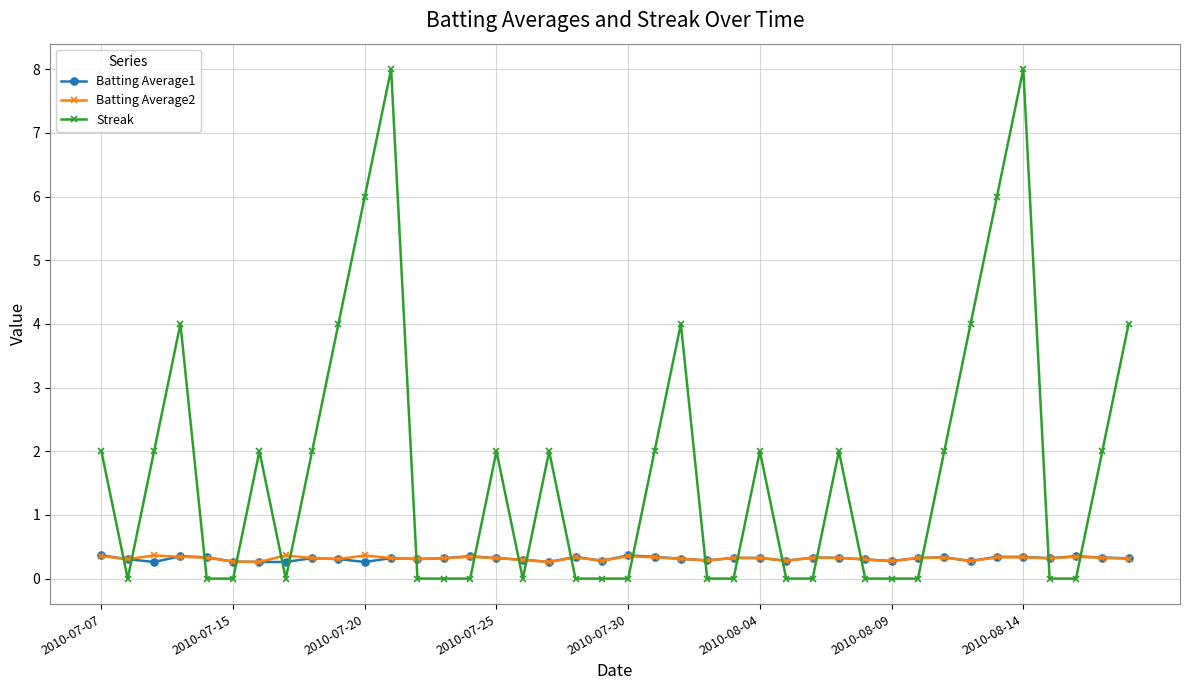

How many Streak values are between 0 and 2?

31